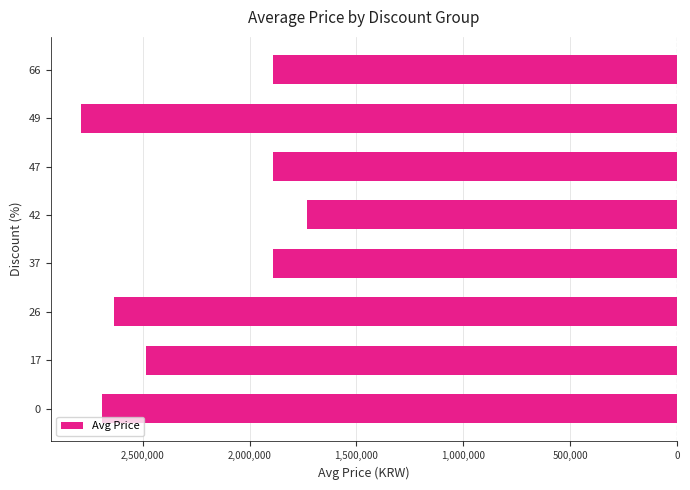

Does the chart contain any negative values?

Yes